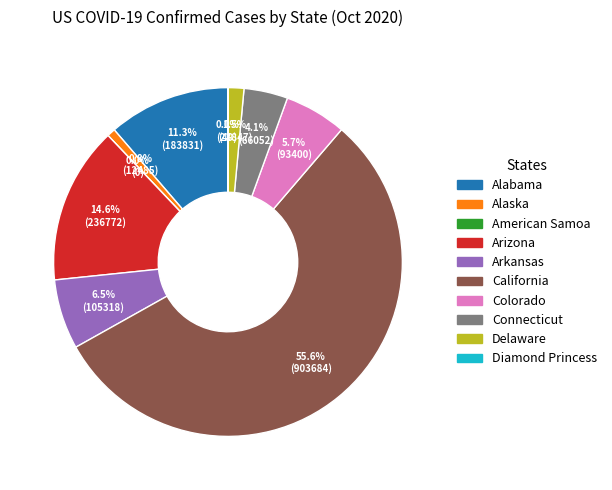

Does Arizona represent more than half of the total?

No